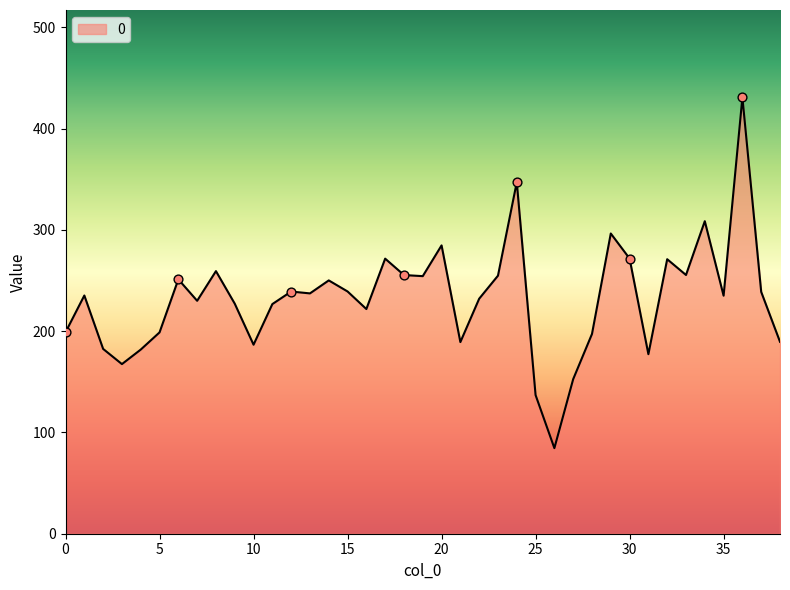

What is the greatest value displayed?

430.9